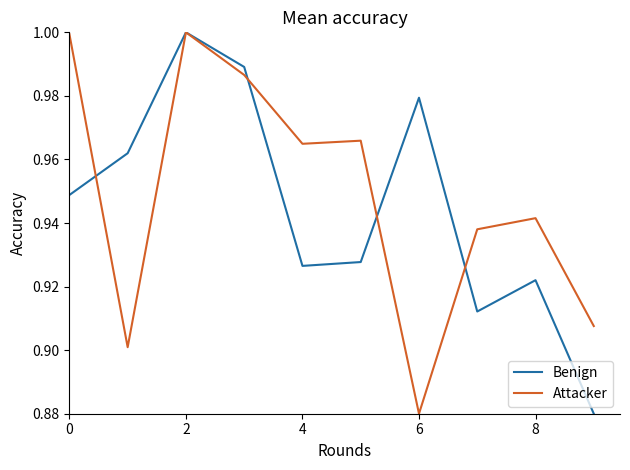

How many lines are shown in the chart?

2